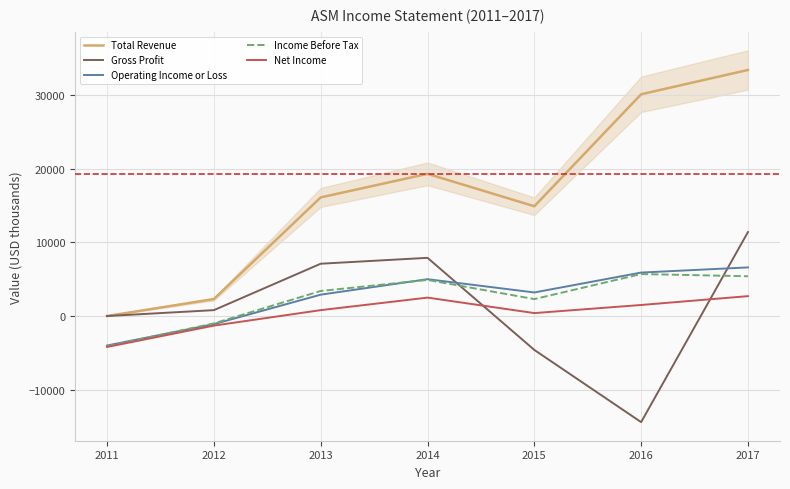

True or false: Total Revenue has more than 0 interior local peaks.

True